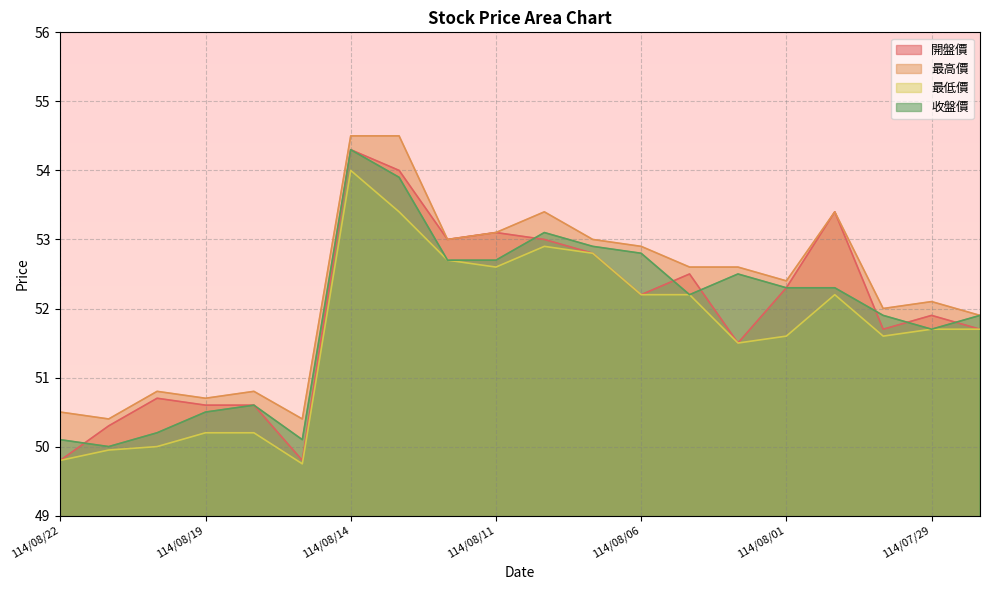

How many lines are shown in the chart?

4